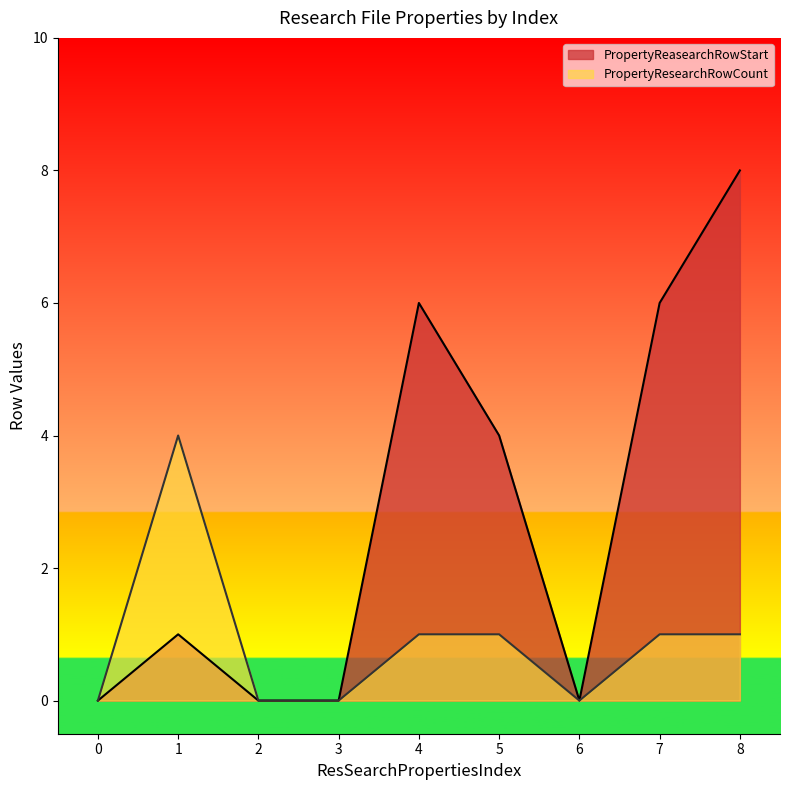

List the series in order of their overall mean, highest first.

PropertyReasearchRowStart, PropertyResearchRowCount